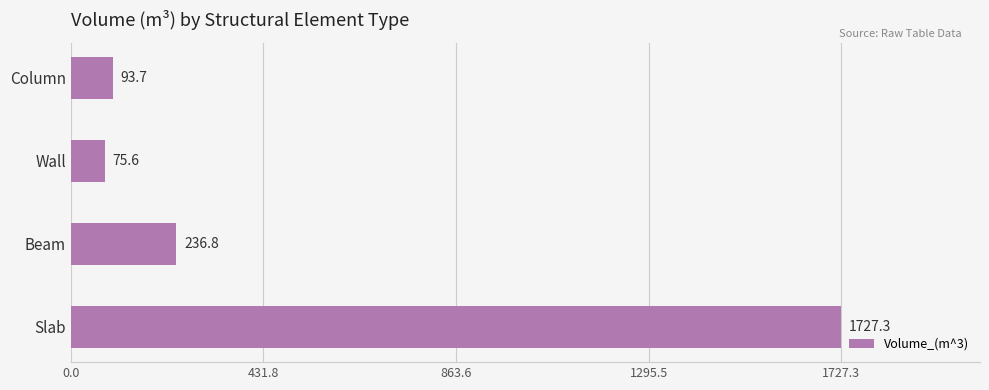

The chart shows a value of 436.4 at Slab. True or false?

False